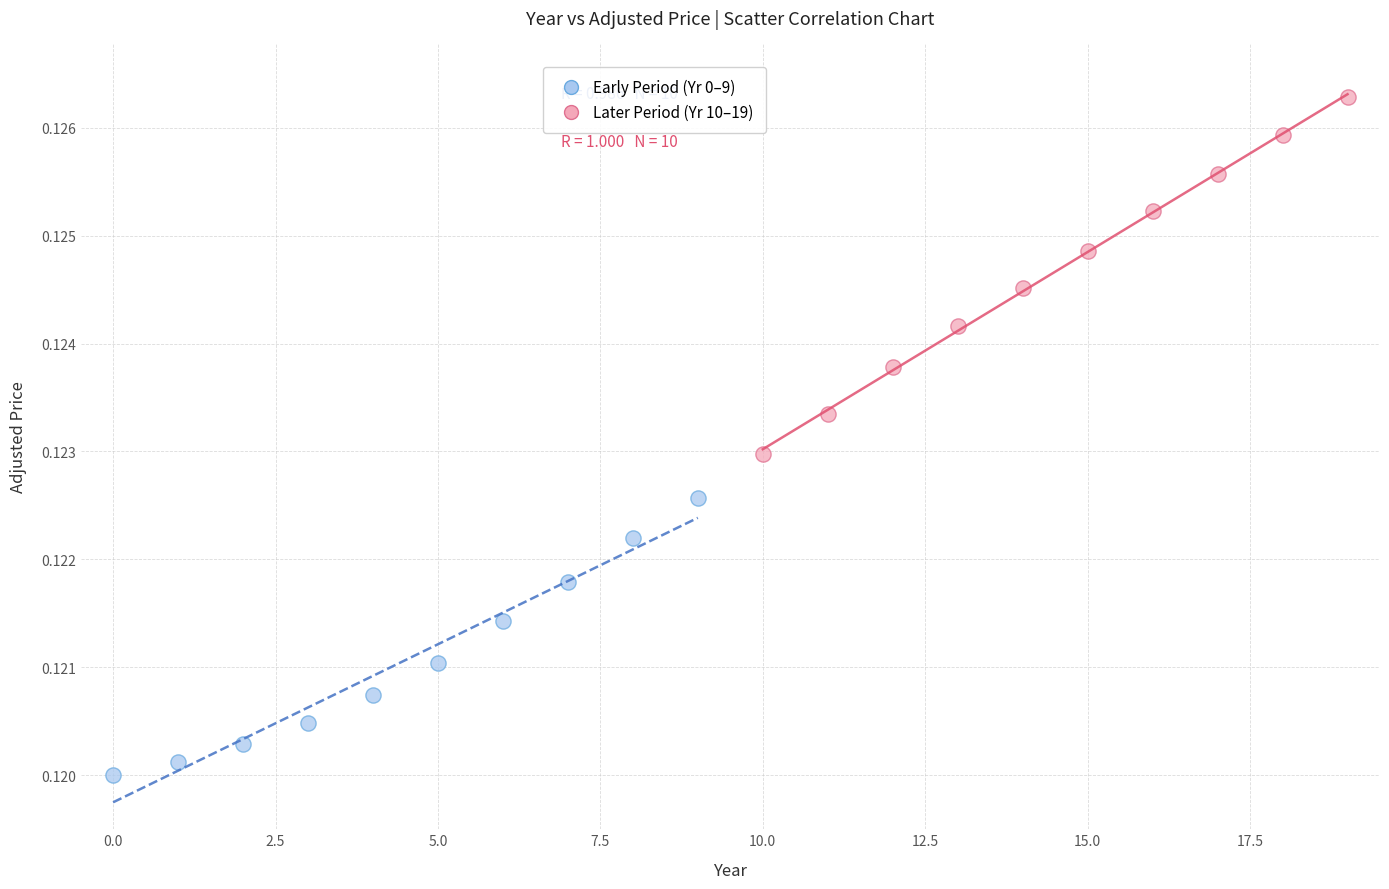

What are all the series names shown in the legend?

Early Period (Yr 0–9), Later Period (Yr 10–19)